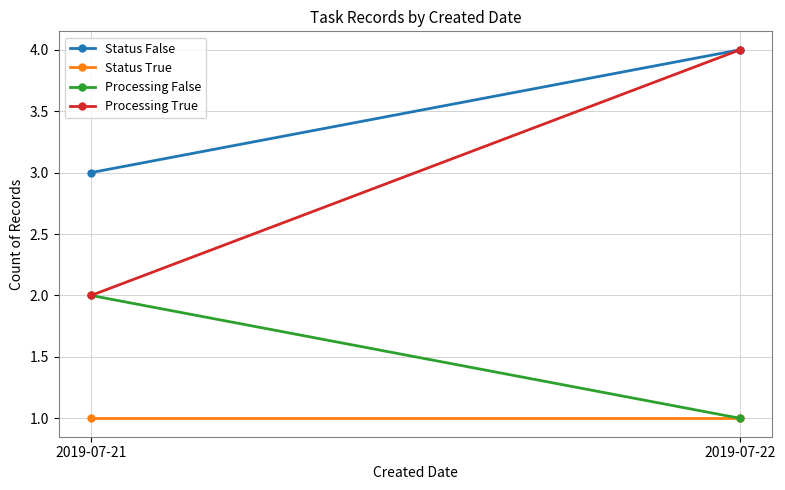

Which series has the widest spread of values?

Processing True